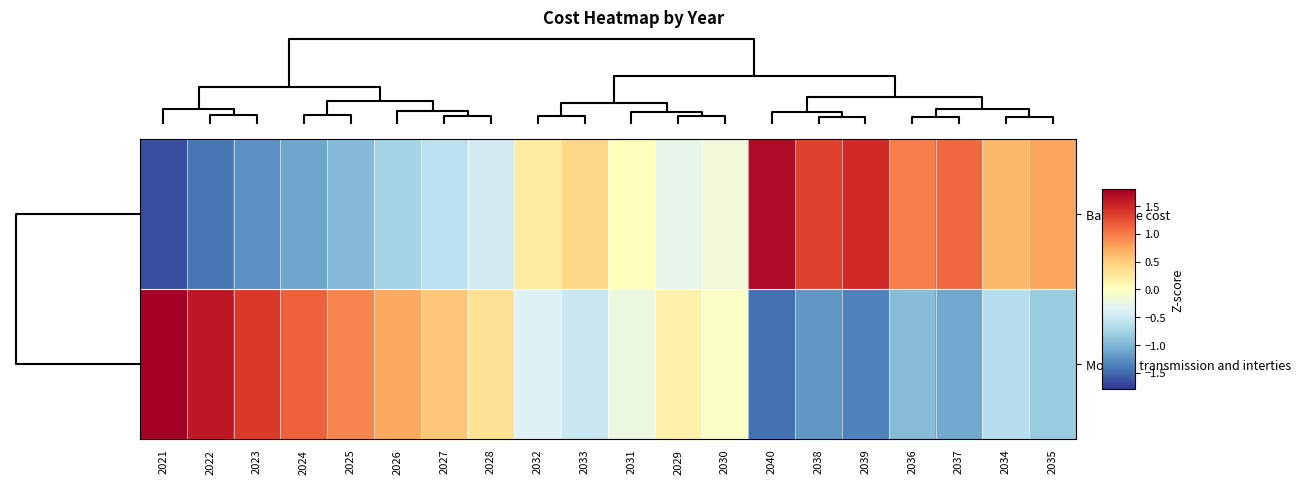

Rank the series by their average value, from lowest to highest.

Modeled transmission and interties, Base case cost